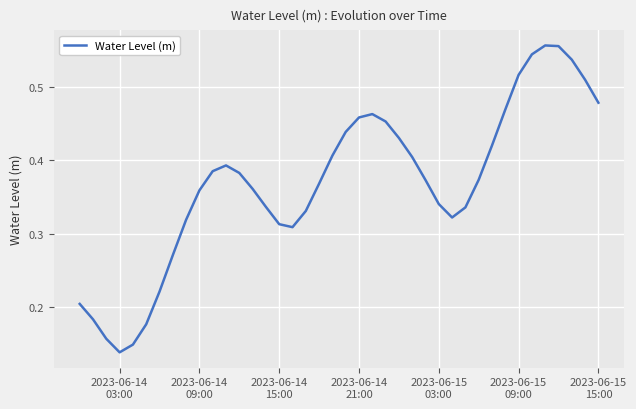

Reading left to right, list all the values displayed in this chart.

0.2	0.2	0.2	0.1	0.1	0.2	0.2	0.3	0.3	0.4	0.4	0.4	0.4	0.4	0.3	0.3	0.3	0.3	0.4	0.4	0.4	0.5	0.5	0.5	0.4	0.4	0.4	0.3	0.3	0.3	0.4	0.4	0.5	0.5	0.5	0.6	0.6	0.5	0.5	0.5